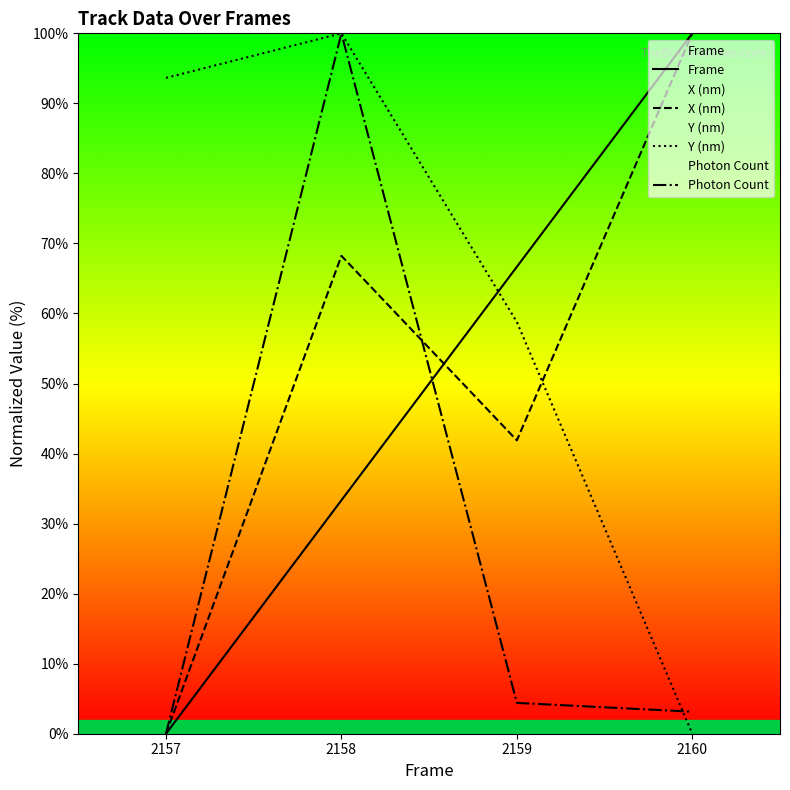

Reading left to right, extract all data points from this chart.

Frame: 2157=0.0	2158=33.3	2159=66.7	2160=100.0
X (nm): 2157=0.0	2158=68.2	2159=41.9	2160=100.0
Y (nm): 2157=93.6	2158=100.0	2159=58.8	2160=0.0
Photon Count: 2157=0.0	2158=100.0	2159=4.4	2160=3.1